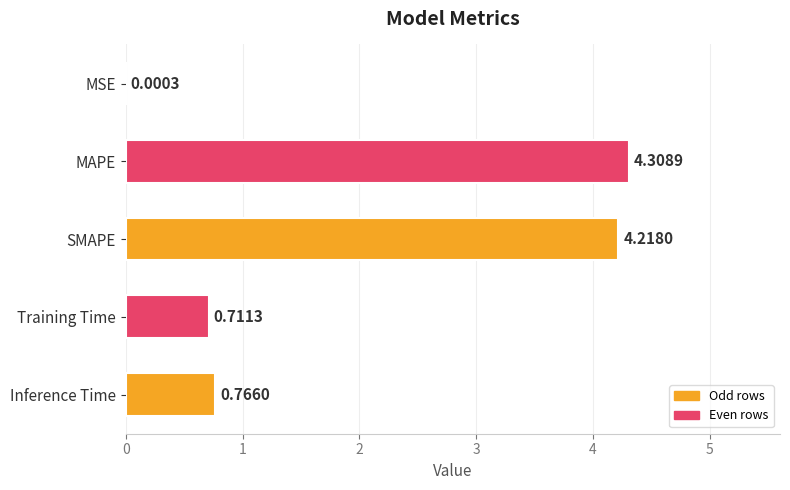

Which label corresponds to the largest value in the chart?

MAPE